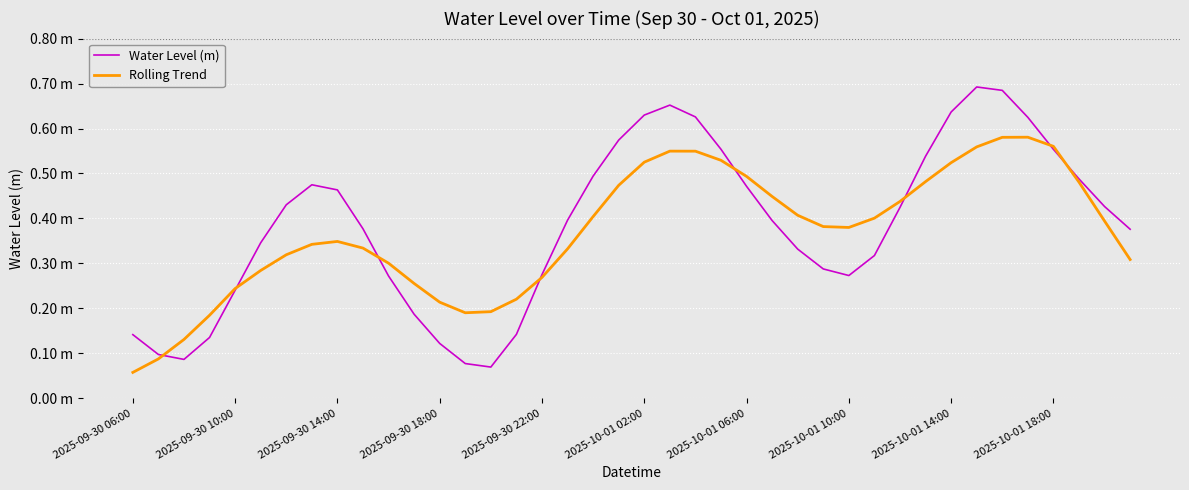

What is the average value of the Rolling Trend series?

0.4